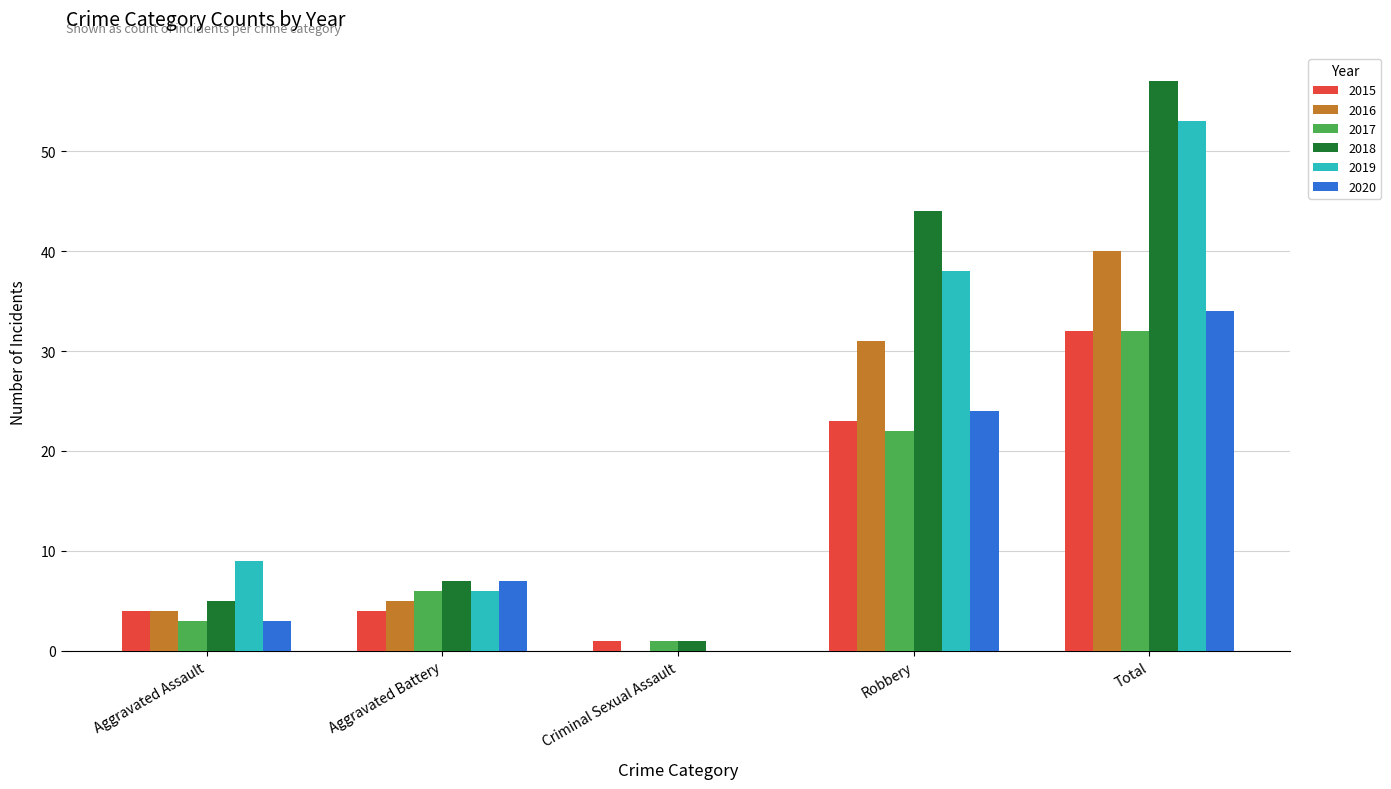

Where is 2018 nearest to the value 29?

Robbery